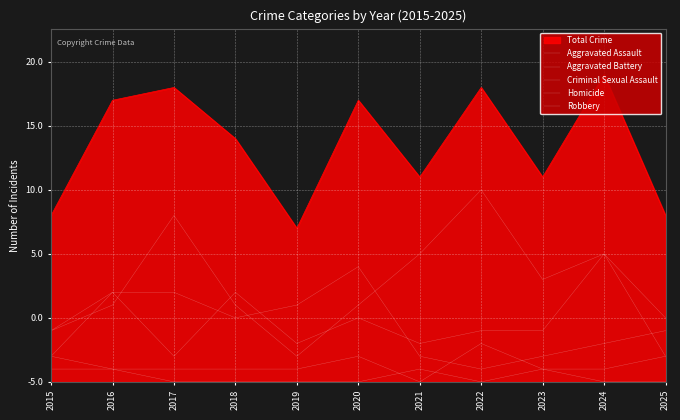

True or false: Homicide and Robbery cross at least once.

False